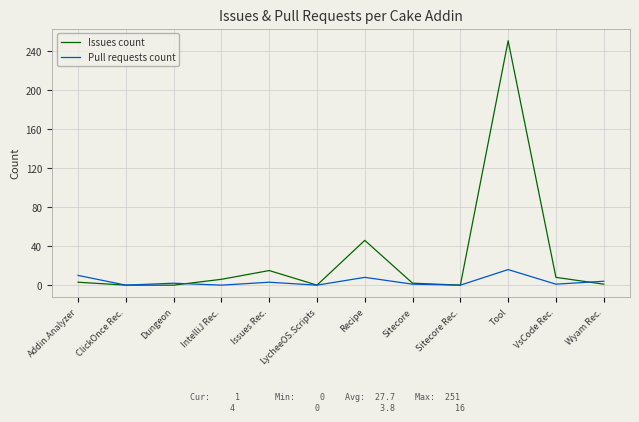

Rank the series by their maximum value, from lowest to highest.

Pull requests count, Issues count